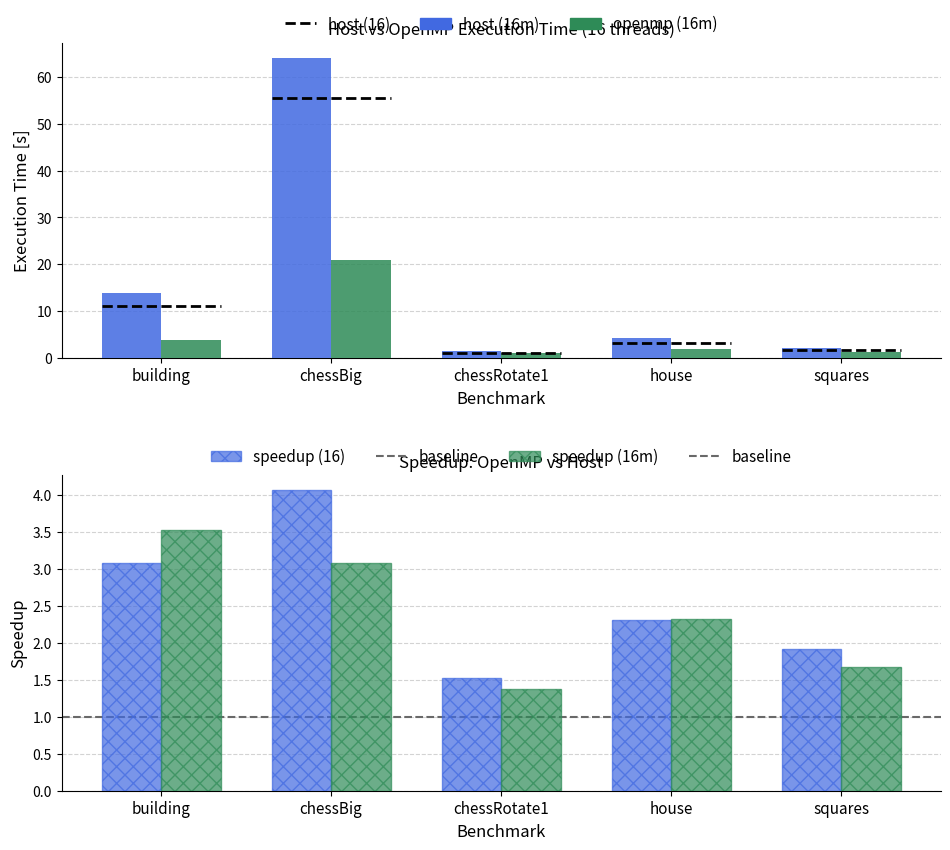

Reading left to right, transcribe all the data shown in this chart.

host (16m): building=13.8	chessBig=64.1	chessRotate1=1.5	house=4.3	squares=2.1
openmp (16m): building=3.9	chessBig=20.8	chessRotate1=1.1	house=1.8	squares=1.3
speedup (16): building=3.1	chessBig=4.1	chessRotate1=1.5	house=2.3	squares=1.9
speedup (16m): building=3.5	chessBig=3.1	chessRotate1=1.4	house=2.3	squares=1.7